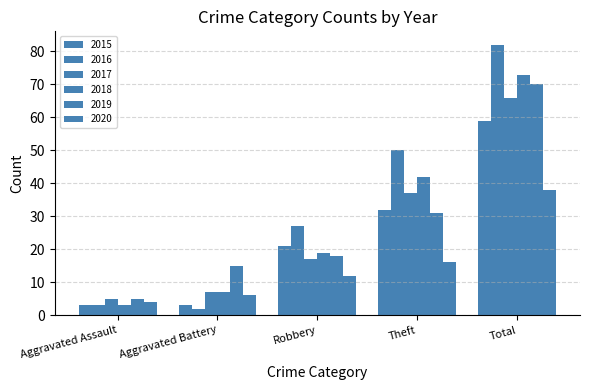

Reading left to right, extract all data points from this chart.

2015: Aggravated Assault=3	Aggravated Battery=3	Robbery=21	Theft=32	Total=59
2016: Aggravated Assault=3	Aggravated Battery=2	Robbery=27	Theft=50	Total=82
2017: Aggravated Assault=5	Aggravated Battery=7	Robbery=17	Theft=37	Total=66
2018: Aggravated Assault=3	Aggravated Battery=7	Robbery=19	Theft=42	Total=73
2019: Aggravated Assault=5	Aggravated Battery=15	Robbery=18	Theft=31	Total=70
2020: Aggravated Assault=4	Aggravated Battery=6	Robbery=12	Theft=16	Total=38